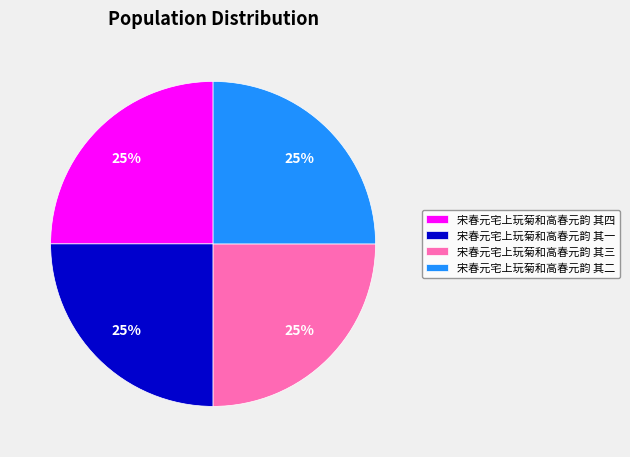

Approximately how many times larger is the value at 宋春元宅上玩菊和高春元韵 其二 compared to 宋春元宅上玩菊和高春元韵 其三?

1.0